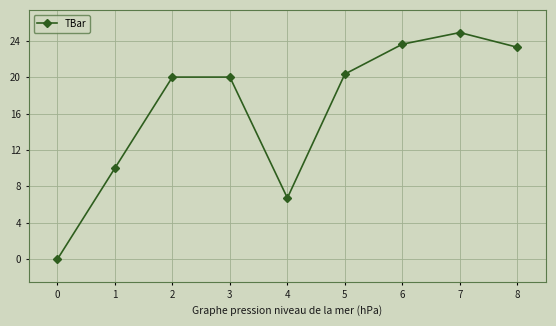

What is the difference between the second highest and minimum values?

23.6